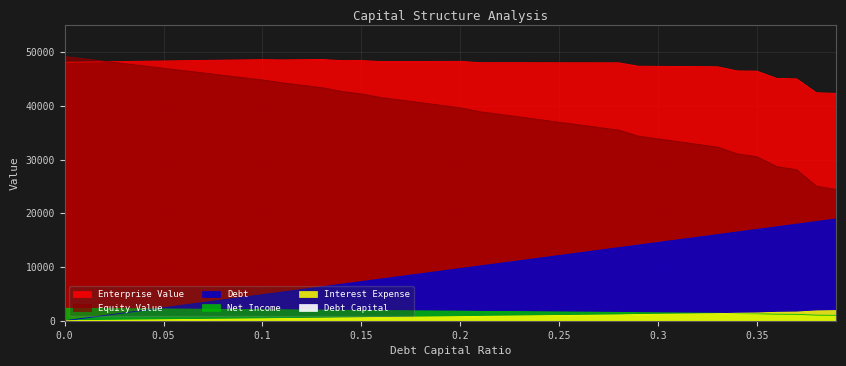

What is the maximum value for equity_value?

49206.8